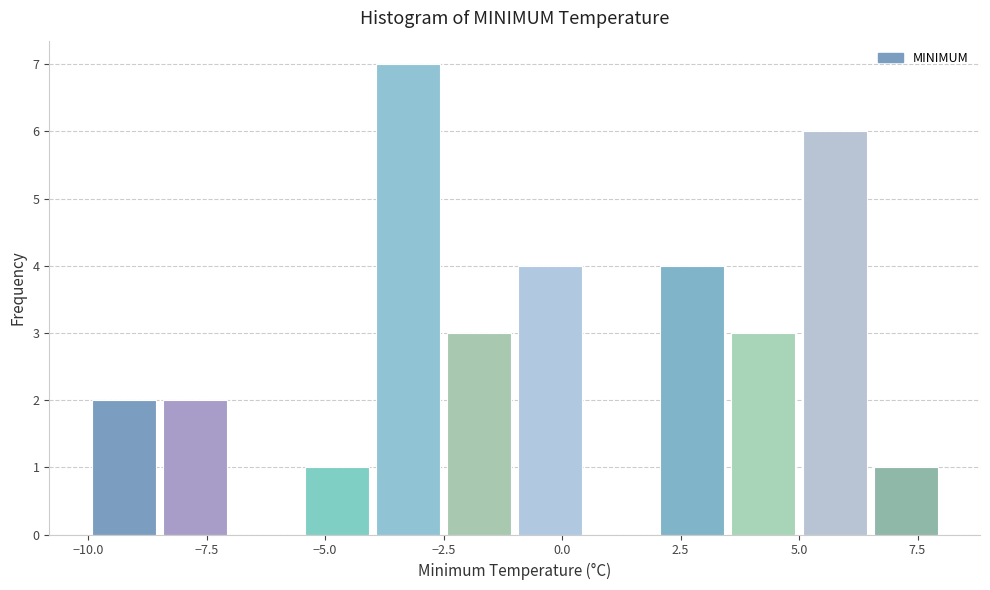

Around what value on the x-axis is the tallest bar? Give the approximate position of its centre, as read against the axis.

-3.0